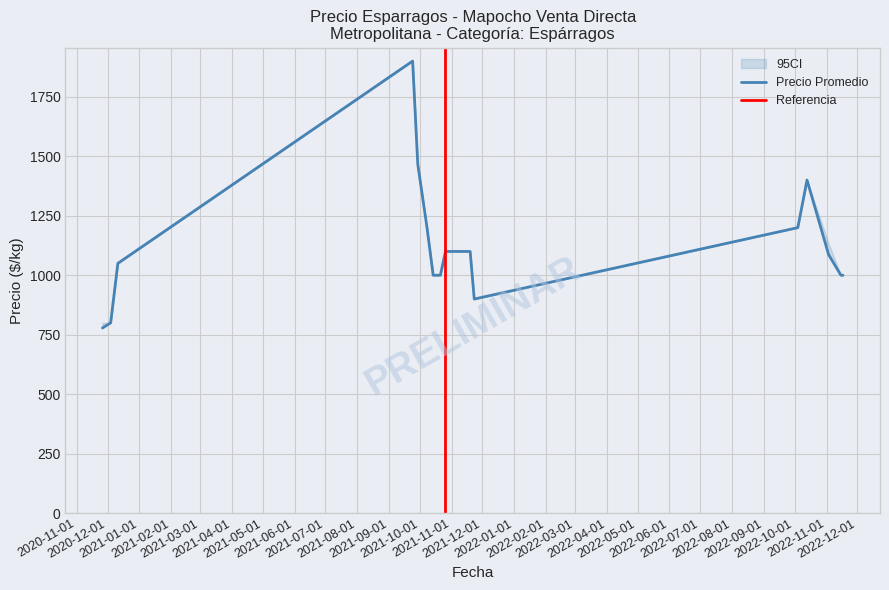

True or false: Precio promedio ponderado has more than 2 interior local peaks.

True